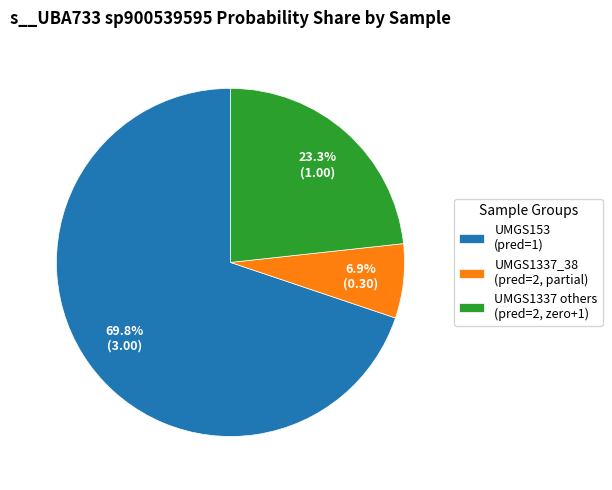

Rank the categories by value from lowest to highest.

UMGS1337_38 (pred=2, partial), UMGS1337 others (pred=2, zero+1), UMGS153 (pred=1)